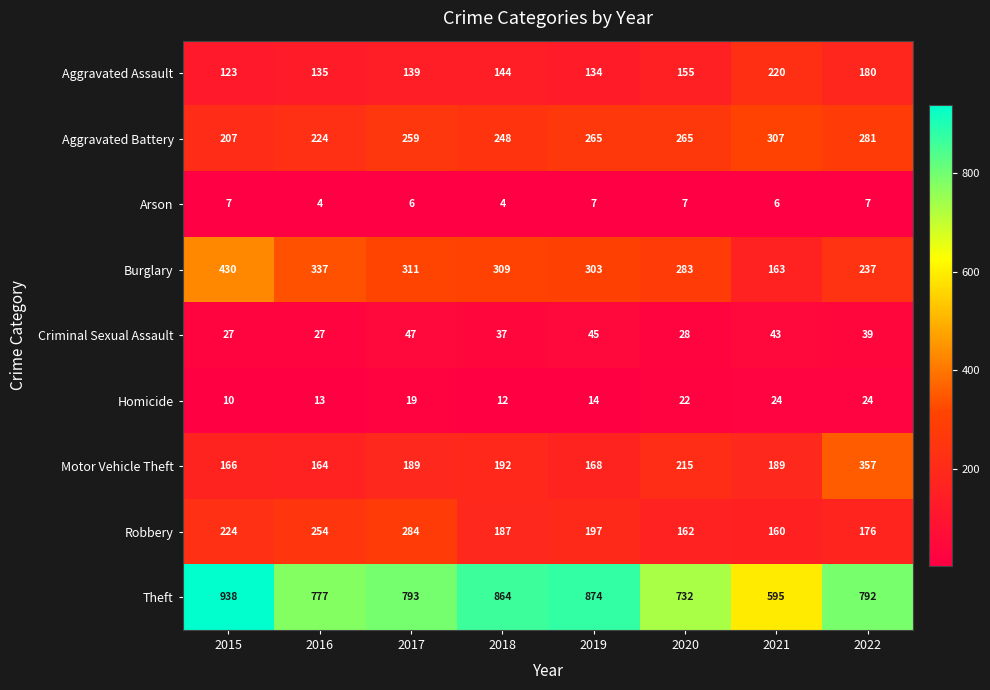

At which label does Burglary first exceed 309?

2015